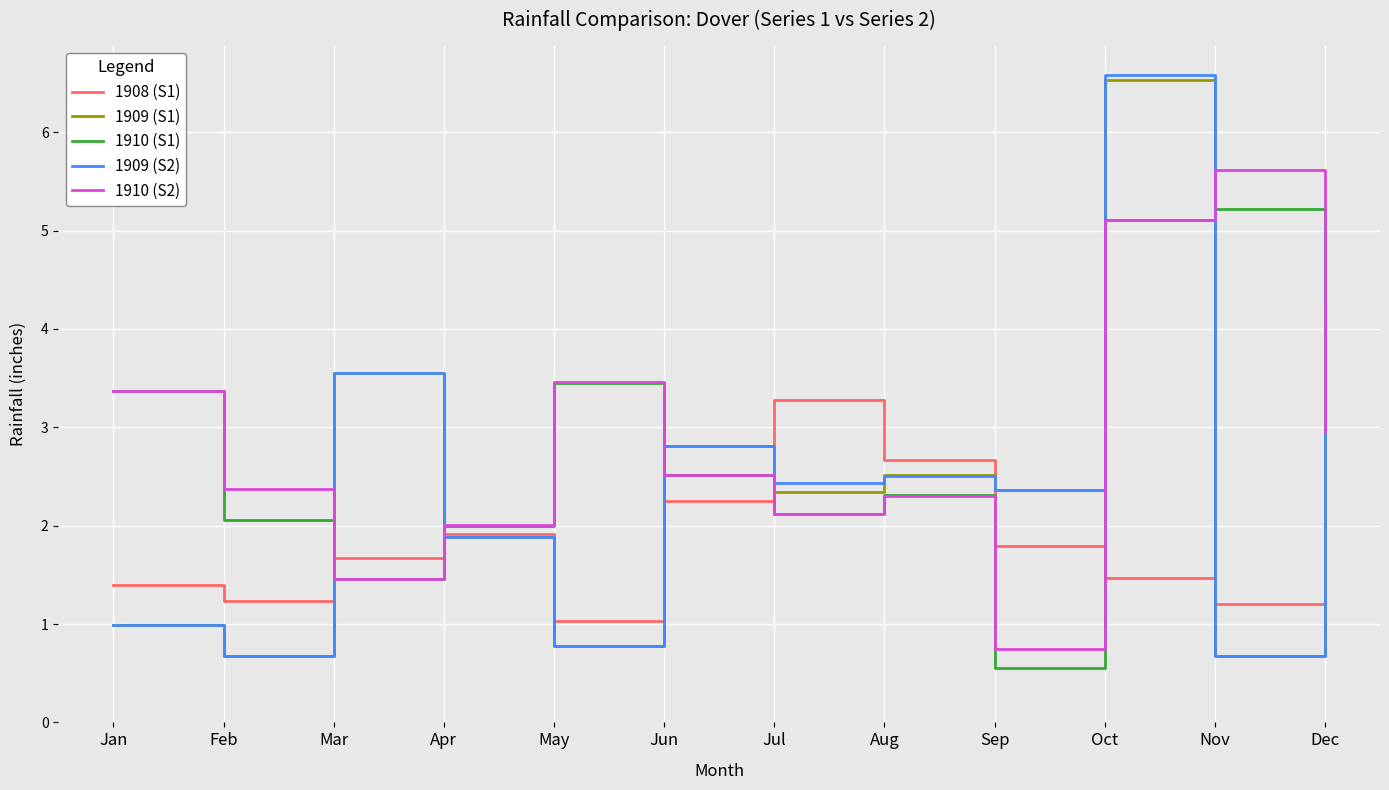

Is it true that 1909 (S1) equals 0.4 at Nov?

False